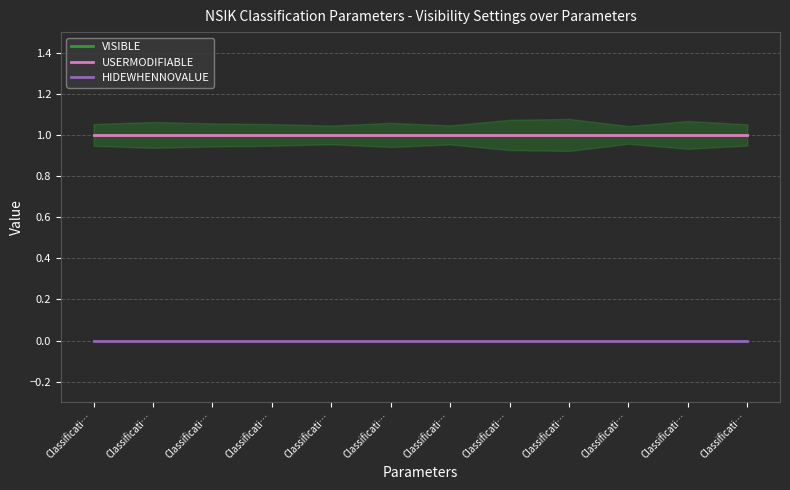

True or false: HIDEWHENNOVALUE has more than 2 points higher than both neighbors.

False